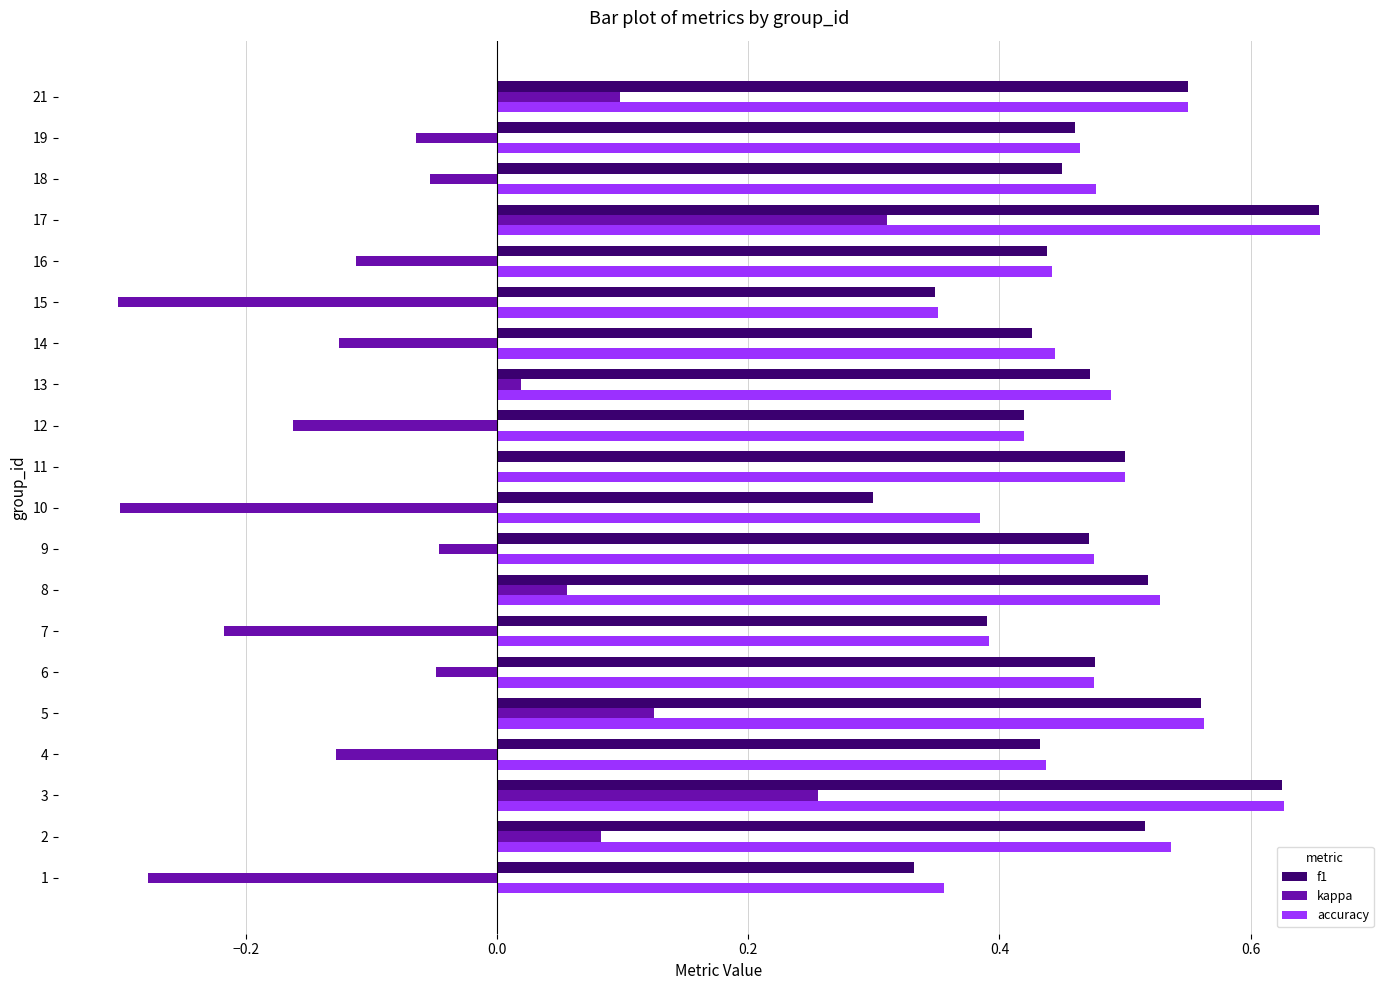

What is the sum of the f1 values at 1 and 3?

1.0